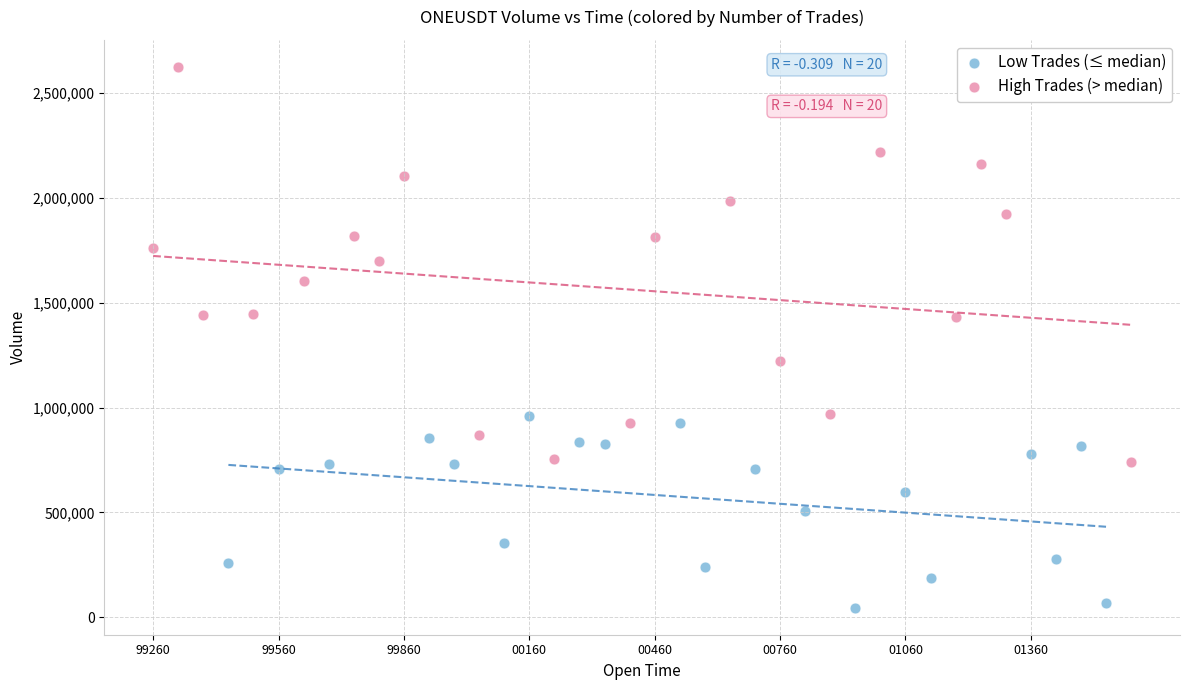

Which series reaches the minimum Y coordinate?

Low Trades (≤ median)